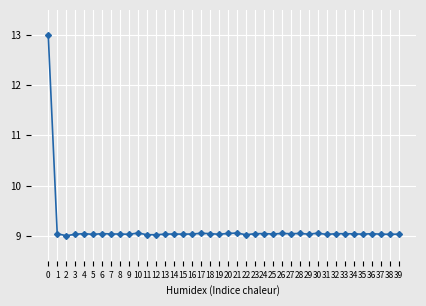

Approximately how many times larger is the value at 8 compared to 2?

1.0